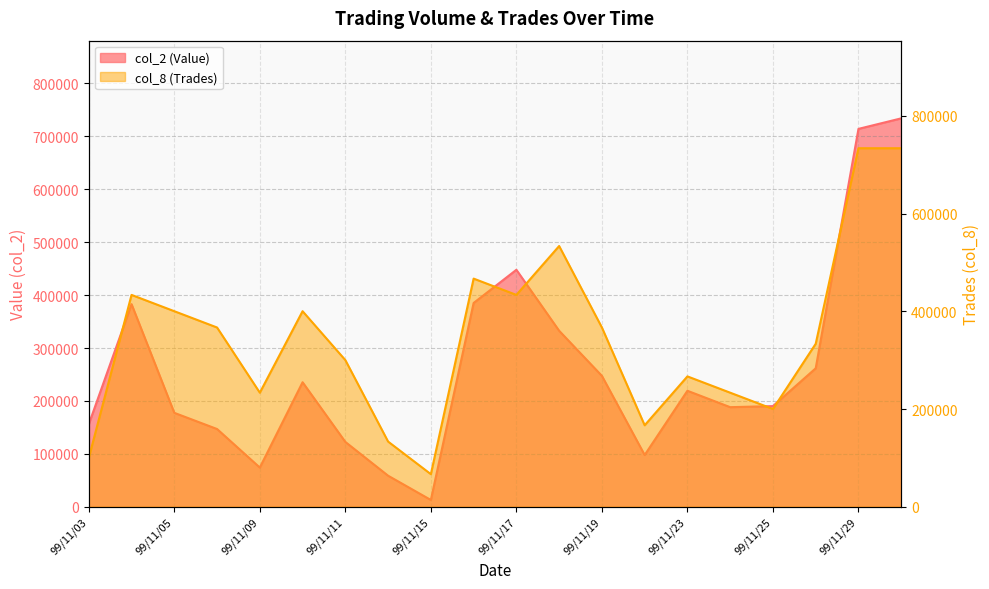

Which category has the highest value in the col_2 series?

99/11/30